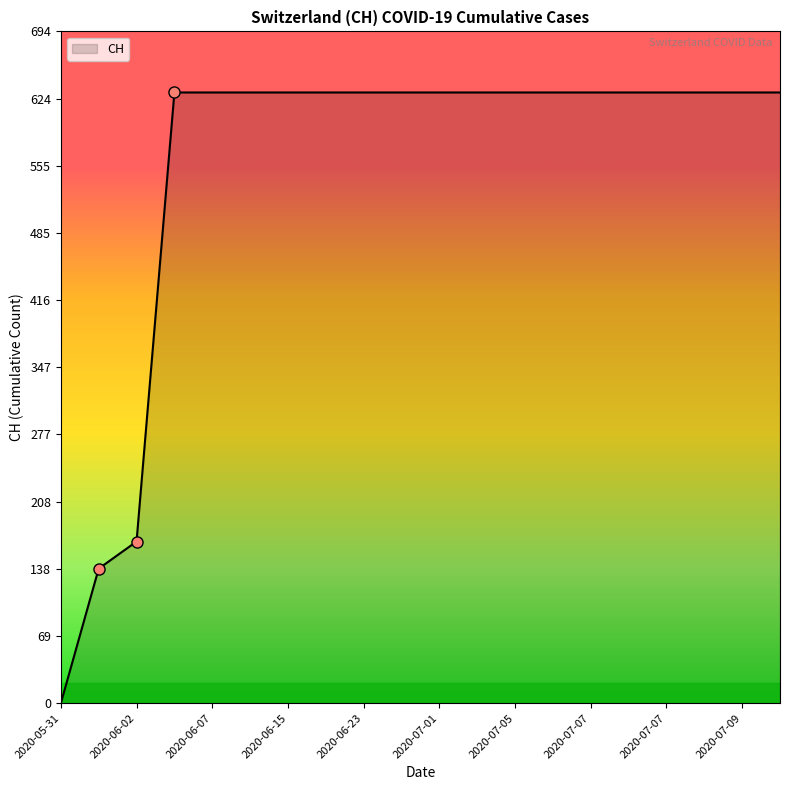

What is the difference between the maximum and second lowest values?

492